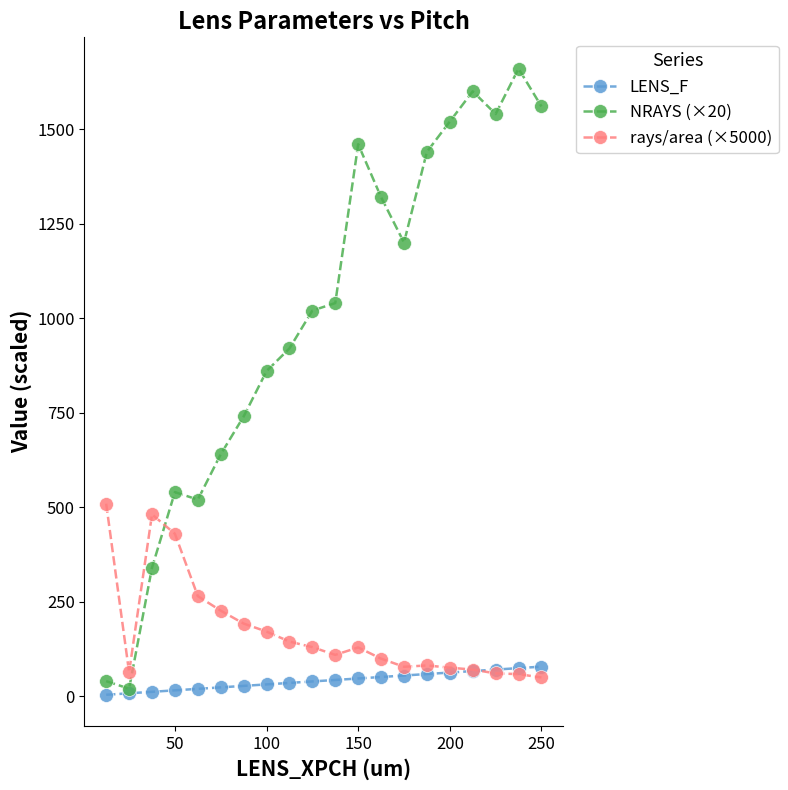

What is the minimum value shown in the chart?

3.9